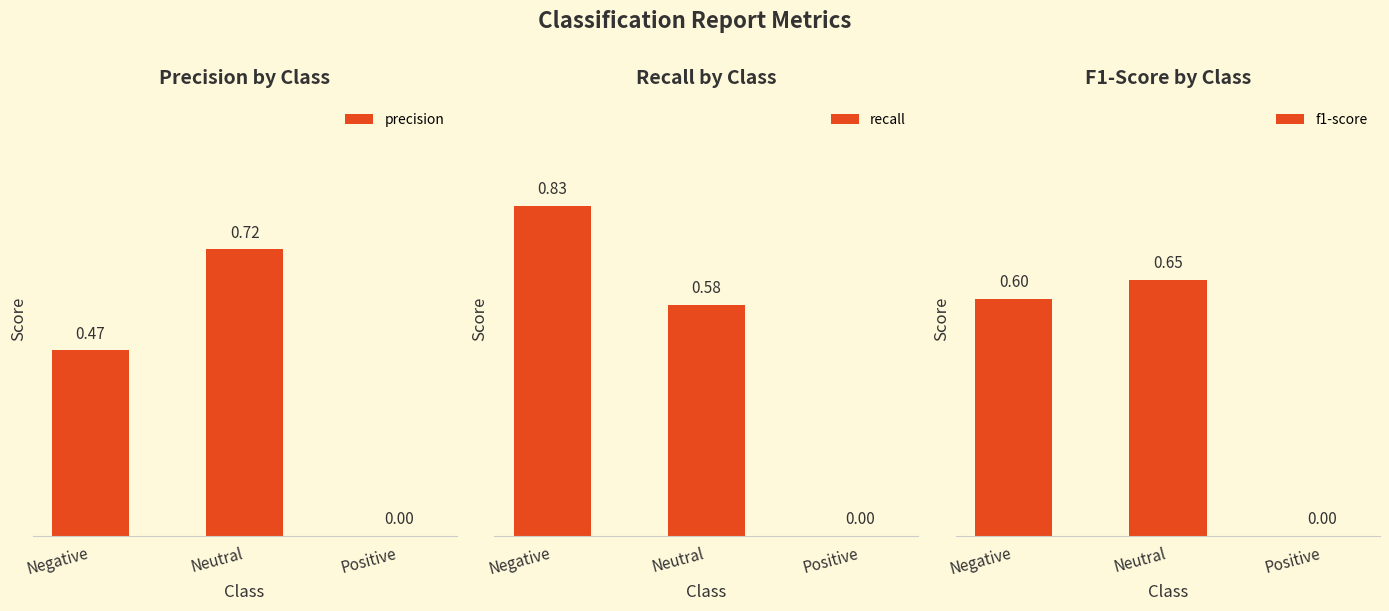

What is the label of the 2nd bar from the left?

Neutral